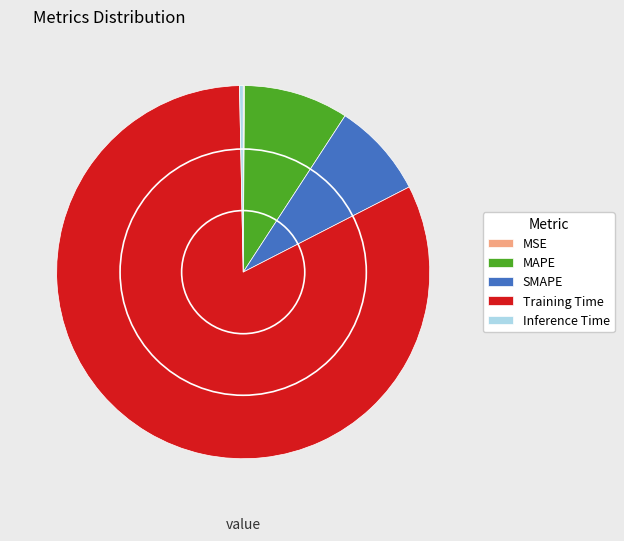

Which category accounts for the majority?

Training Time